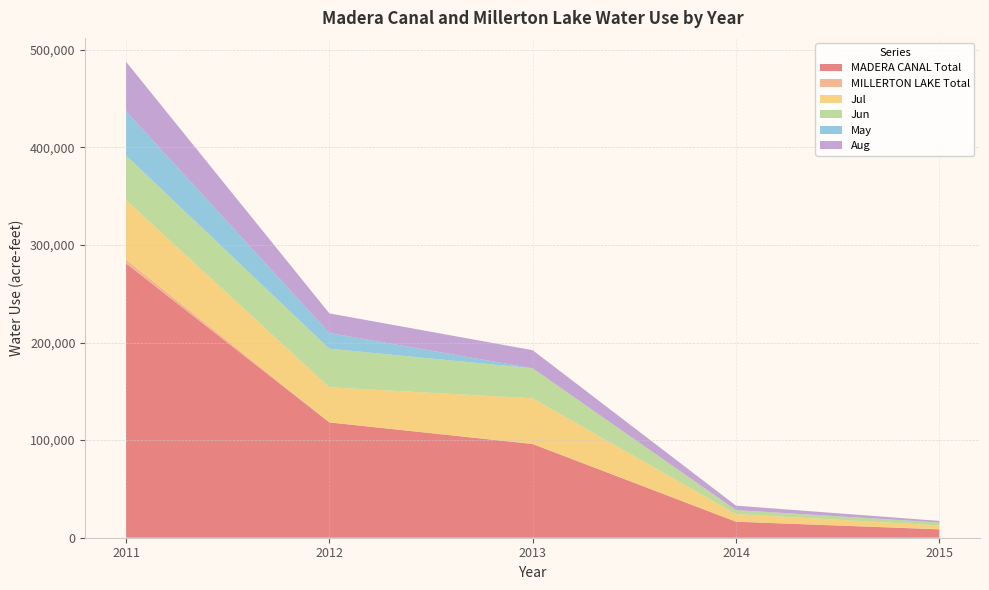

True or false: MADERA CANAL Total and Jun cross at least once.

False